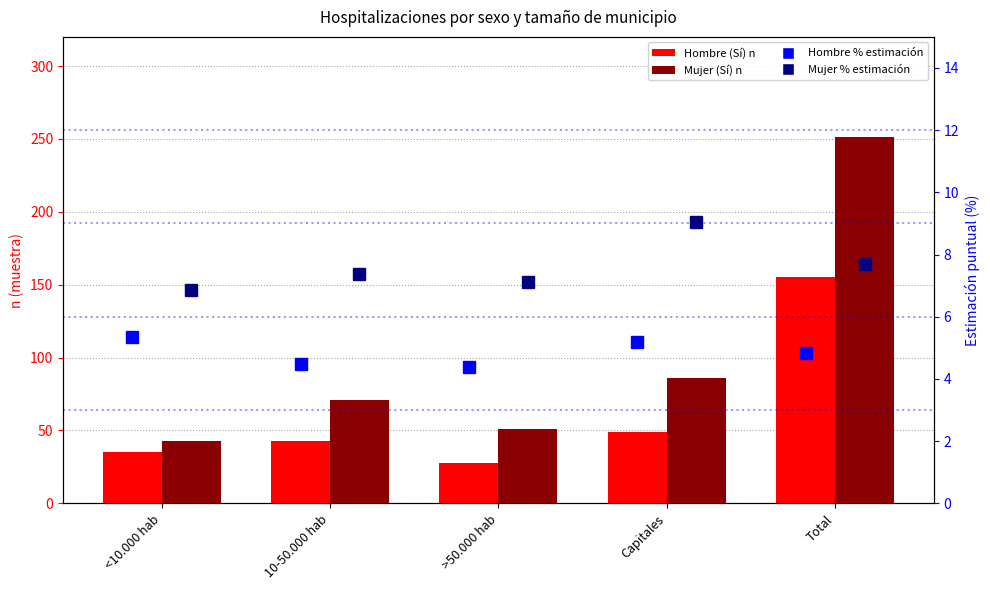

What is the spread (max minus min) of values at 10-50.000 hab?

66.5